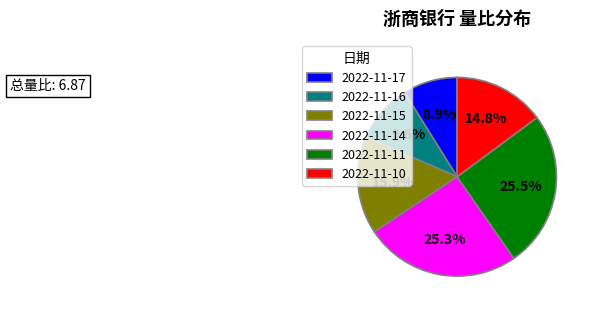

Count the number of slices in the pie.

6